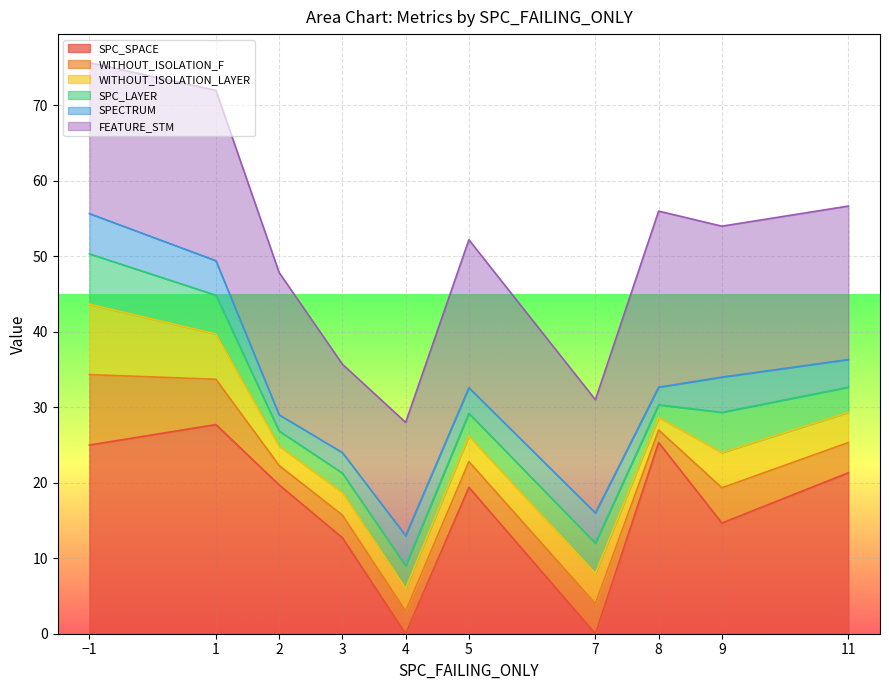

After their last crossing, which series has the higher values: SPECTRUM or SPC_LAYER?

SPECTRUM